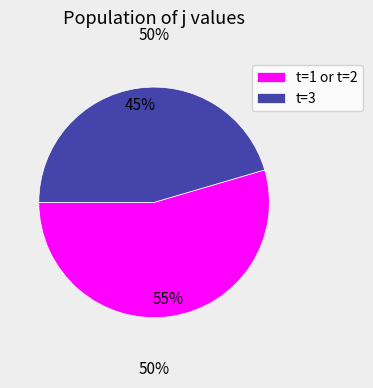

Does any single category account for the majority?

Yes